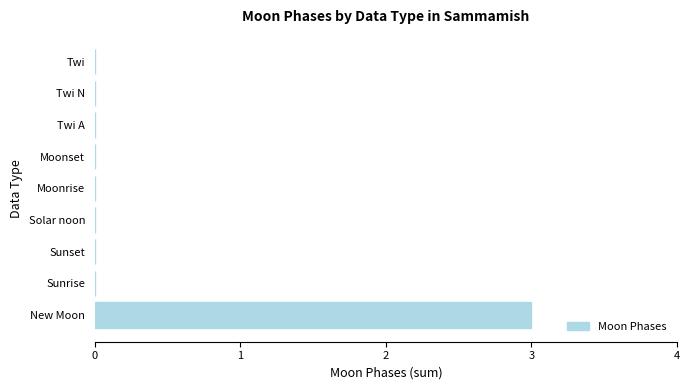

True or false: the data shows 3 at New Moon.

True